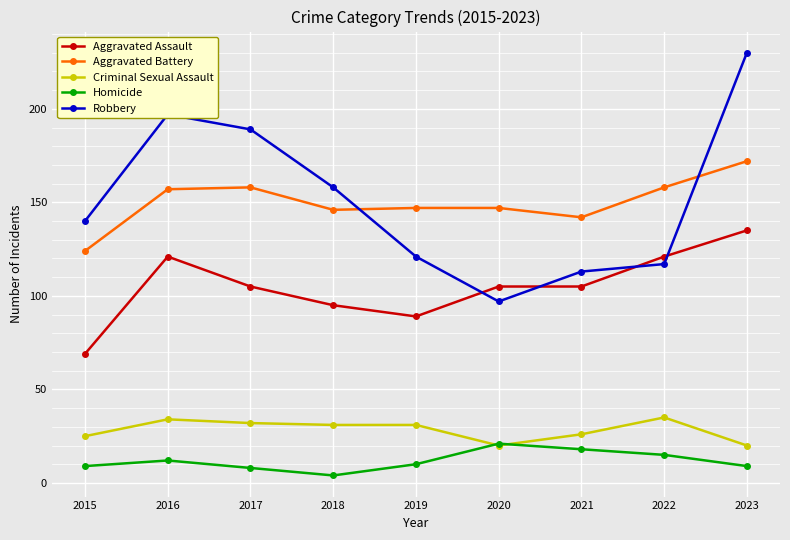

Between 2019 and 2022, which series saw the biggest shift?

Aggravated Assault